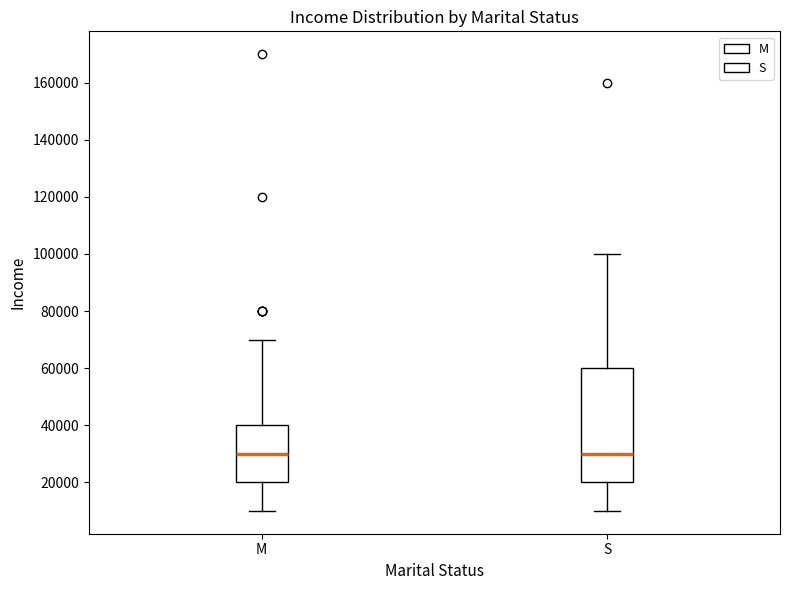

Where is the upper edge of the box for M on the y-axis? The values are not printed on the chart, so give them approximately, as read against the axis.

40000